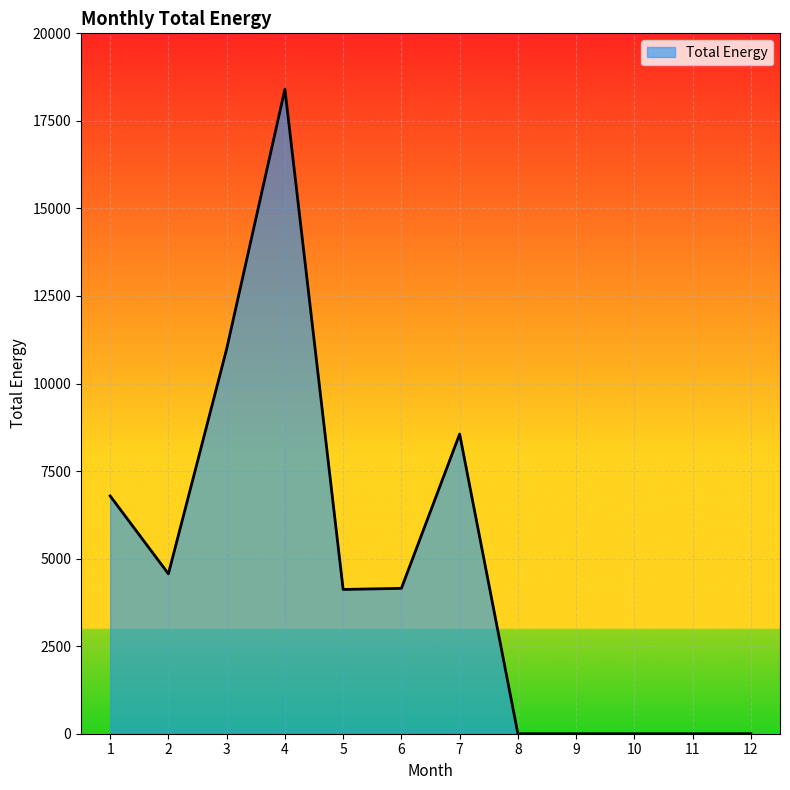

What is the ratio of the value at 1 to the value at 7?

0.8